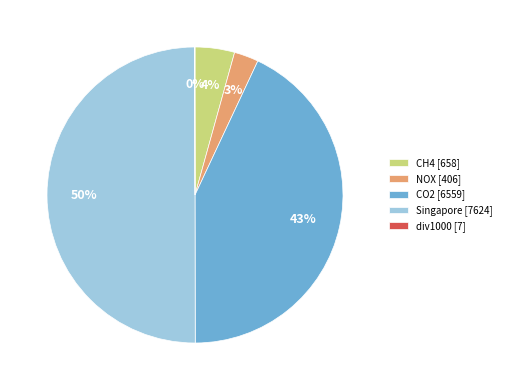

To the nearest percent, what is the difference between the CH4 [658] and CO2 [6559] slice percentages?

39%